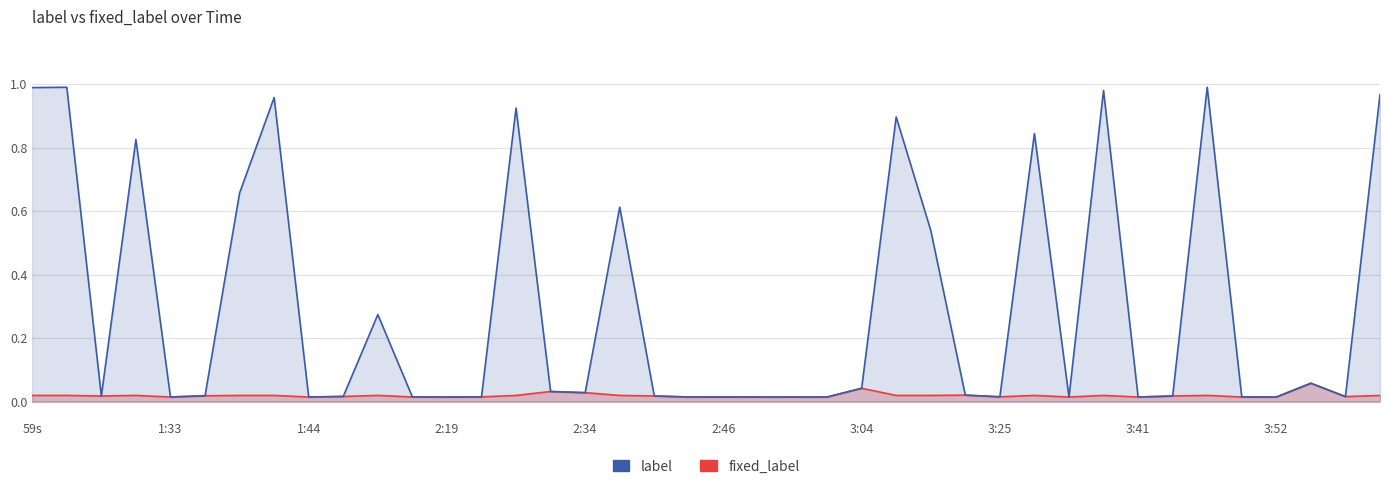

True or false: fixed_label has more than 0 points higher than both neighbors.

True